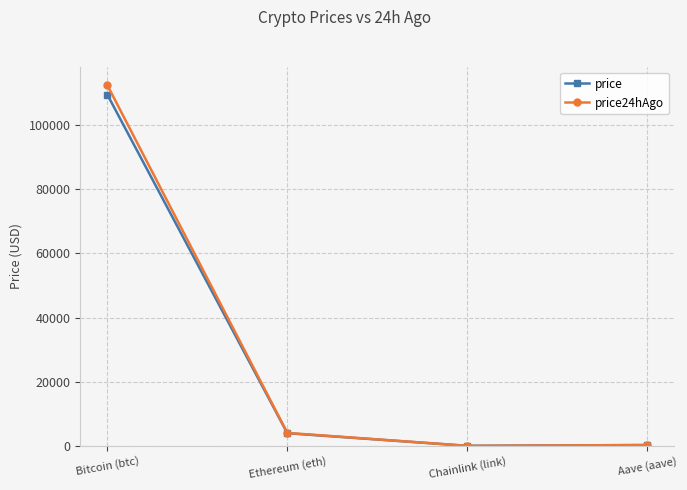

At how many categories does at least one series exceed 64027?

1